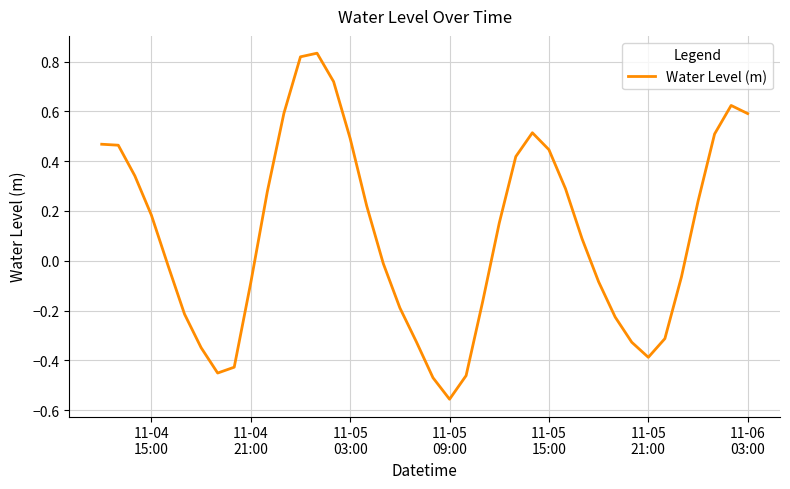

What is the difference between the maximum and minimum values?

1.4